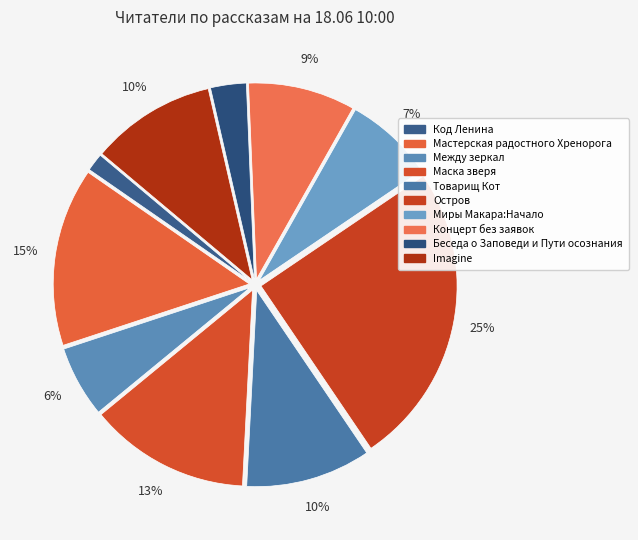

What percentage is NOT represented by Товарищ Кот?

89.7%